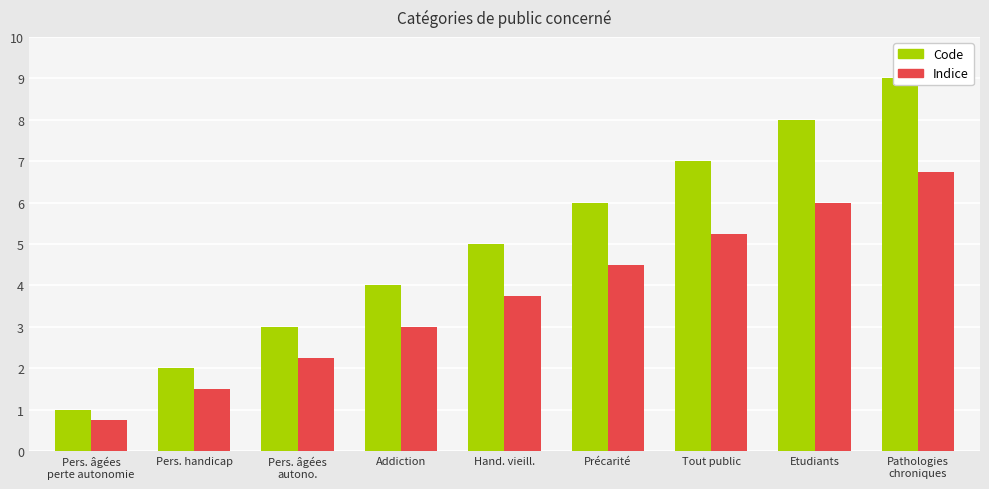

What is the label of the 3rd bar from the left?

Pers. âgées
autono.